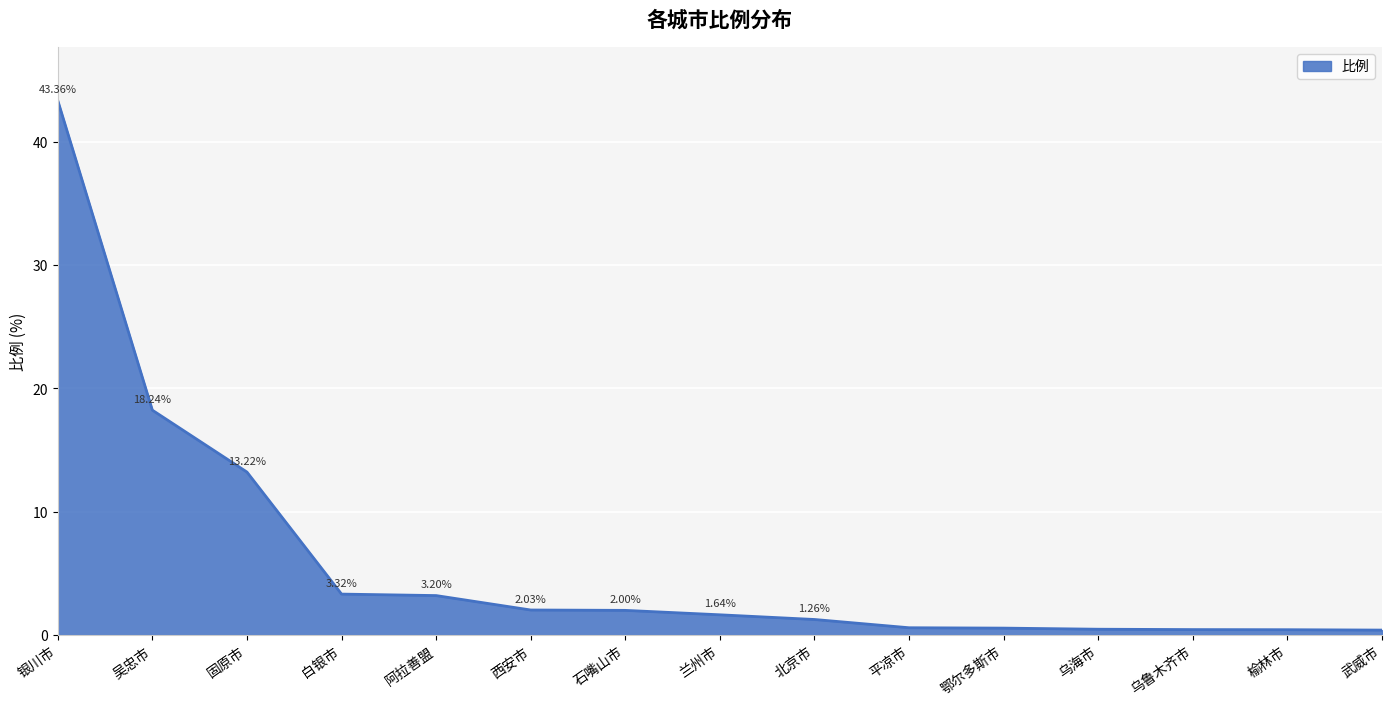

At which category does the chart reach its peak across all series?

银川市